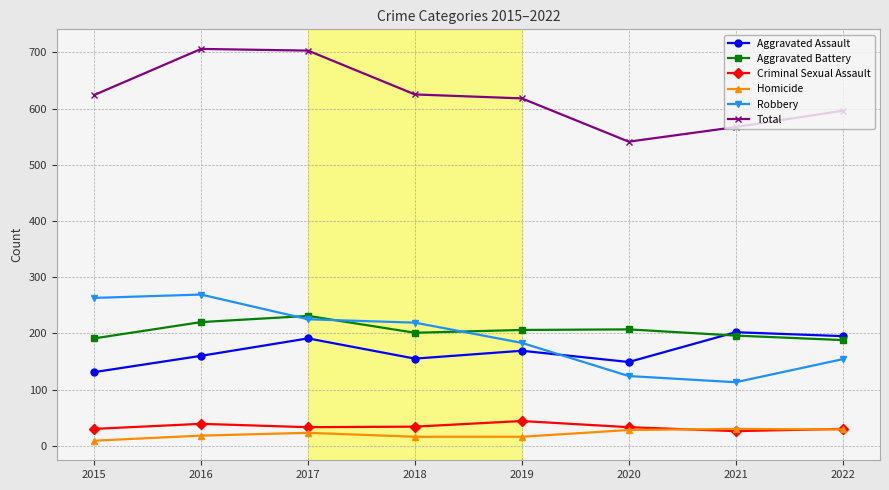

What is the spread (max minus min) of values at 2018?

609